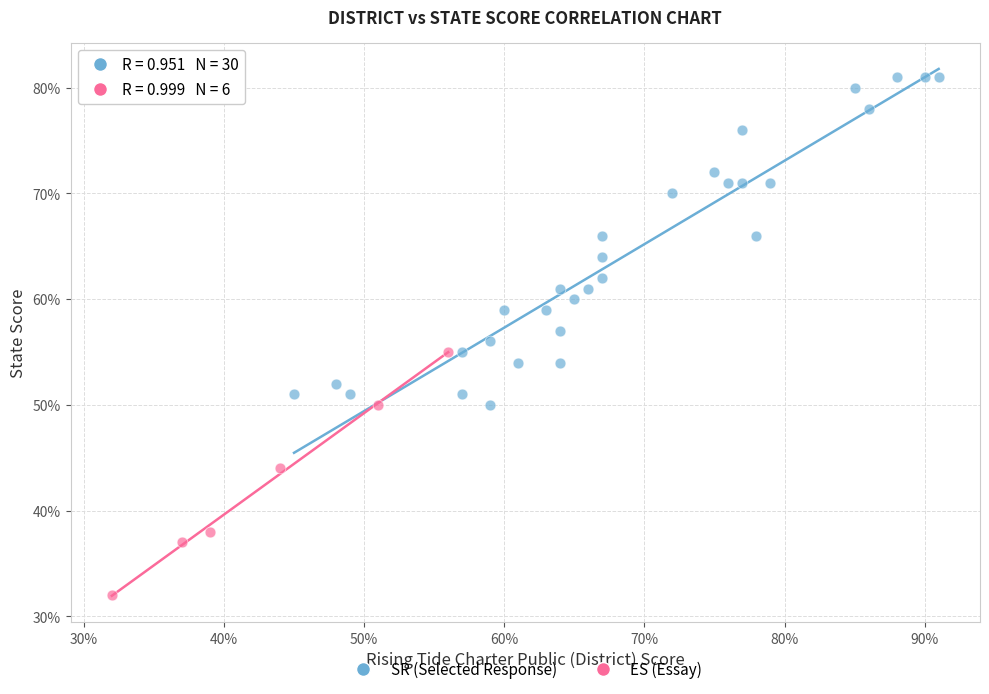

Which series has the largest Y range (max minus min)?

SR (Selected Response)